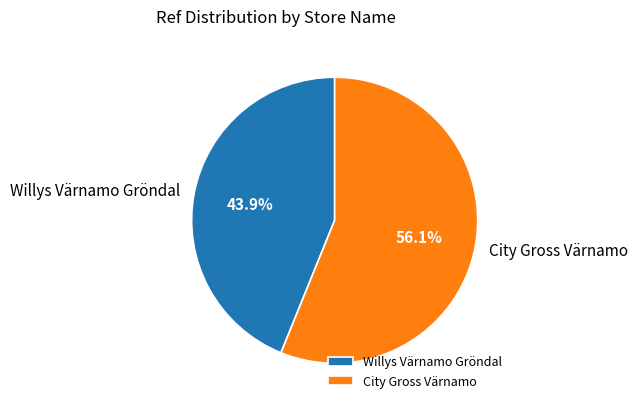

Between City Gross Värnamo and Willys Värnamo Gröndal, which is larger?

City Gross Värnamo